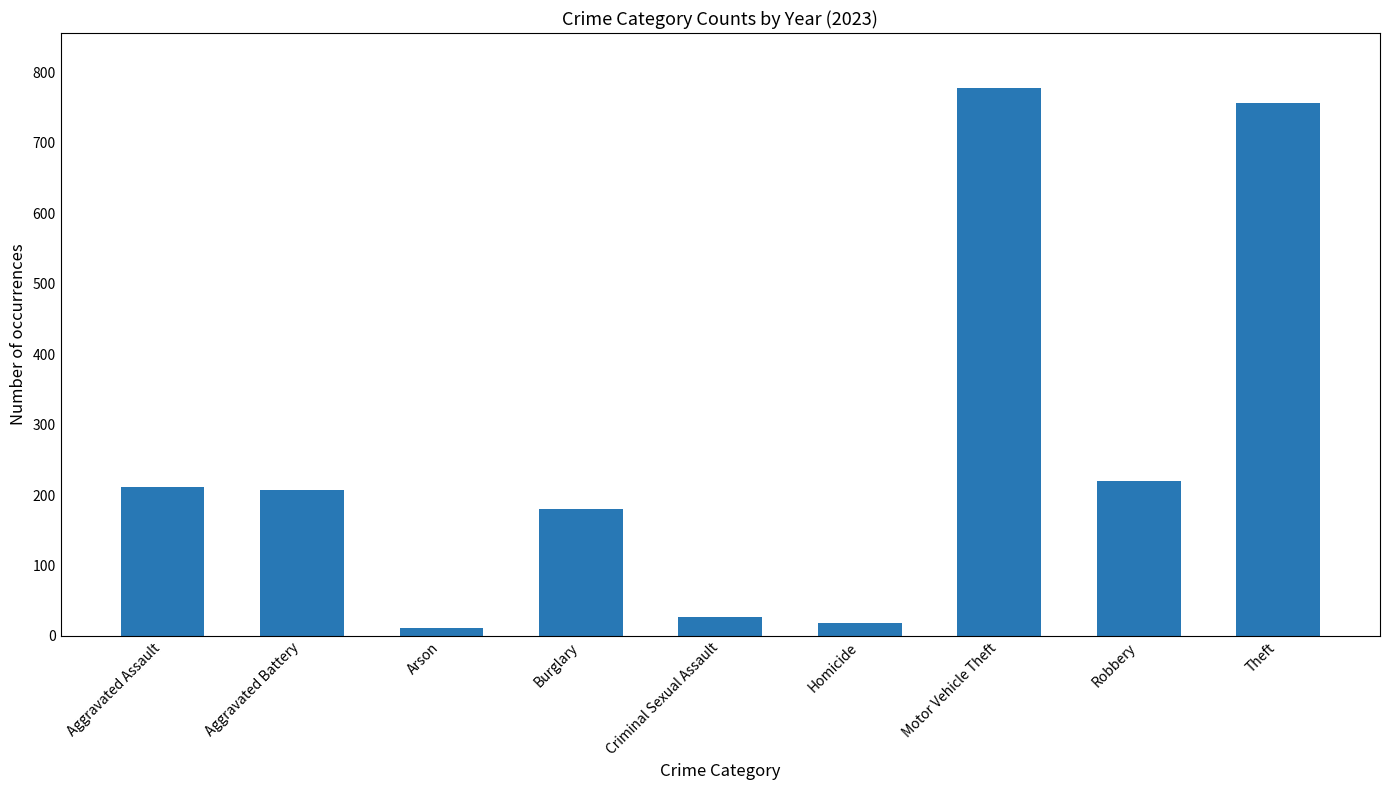

At which category does the chart reach its peak across all series?

Motor Vehicle Theft